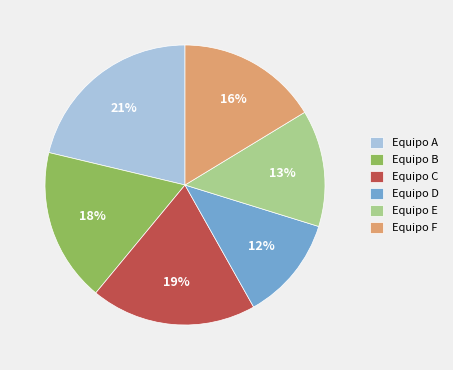

To the nearest percent, what is the combined percentage of Equipo A and Equipo B?

39%